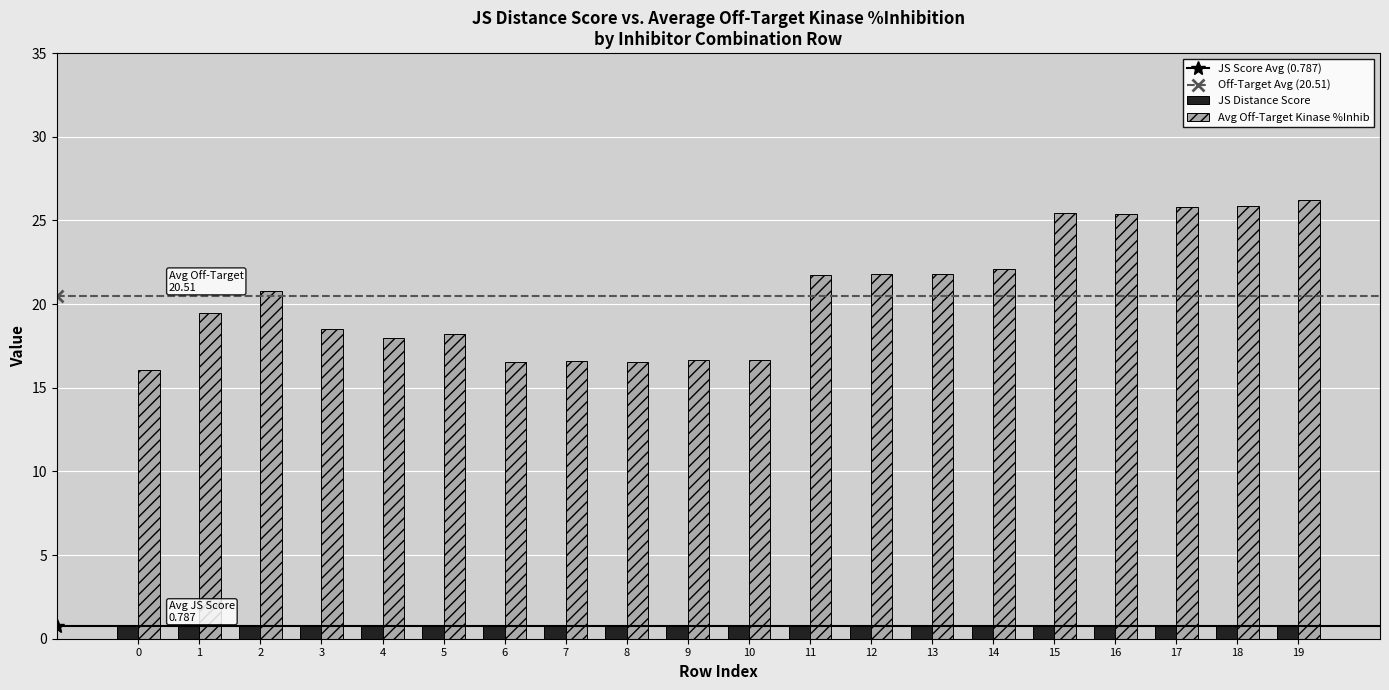

What value does the JS Distance Score series have at 9?

0.8